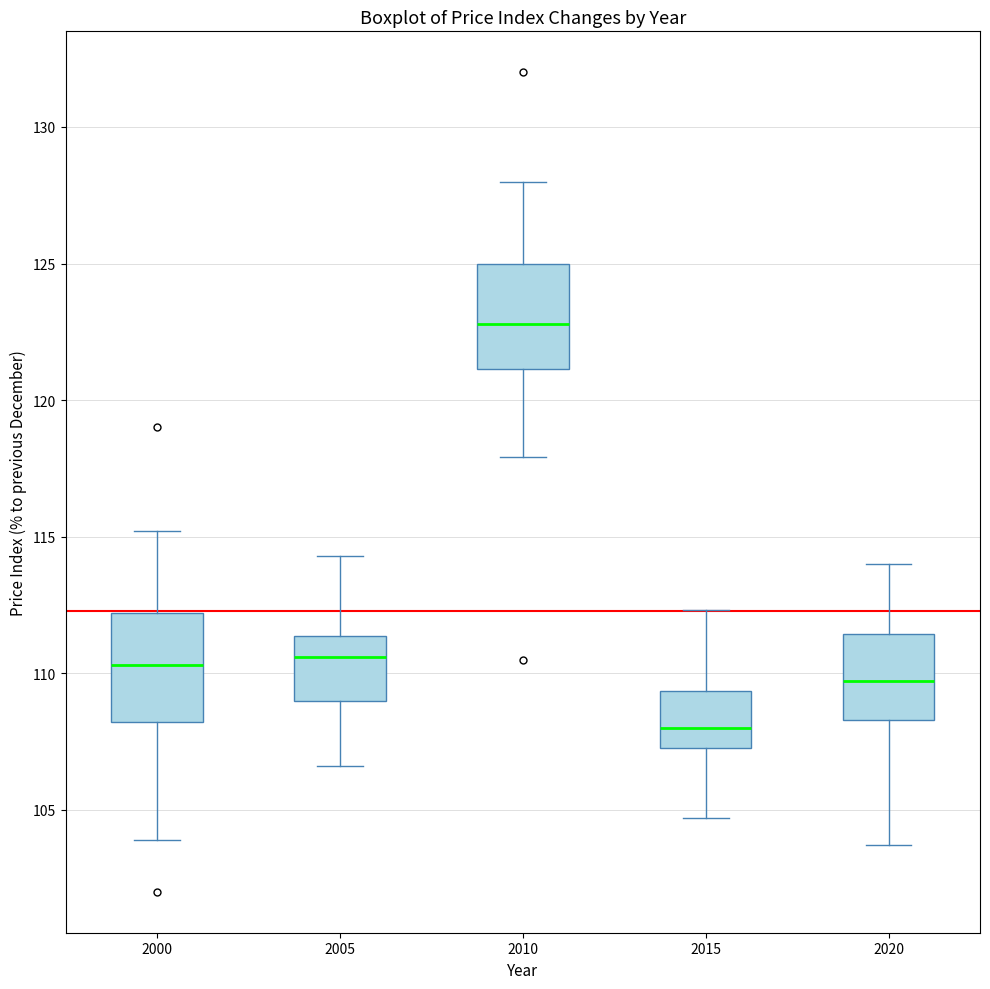

Which box has the lowest median line?

2015